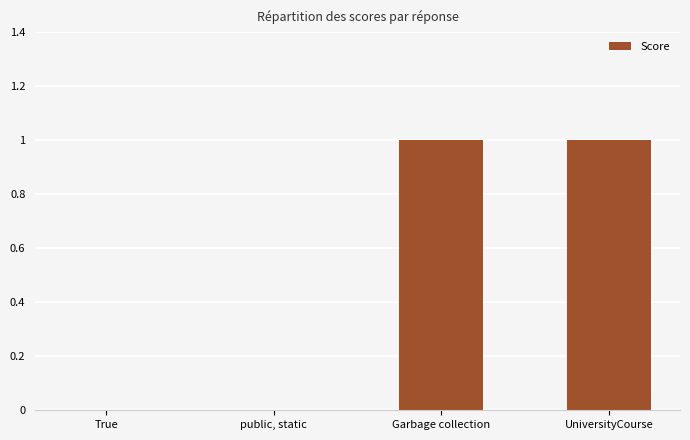

What is the greatest value displayed?

1